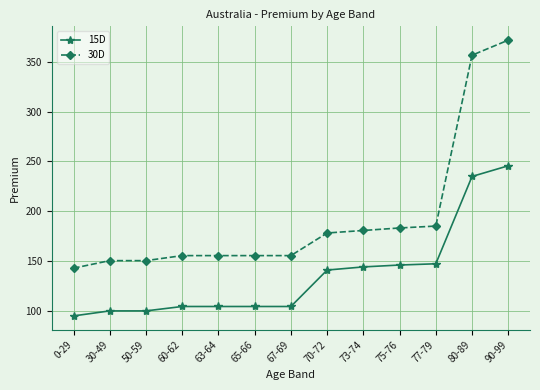

Count the number of categories in the chart.

13